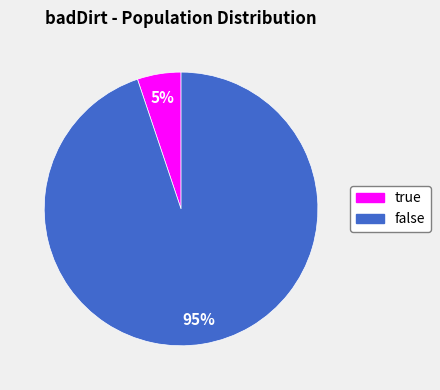

Rank the categories by value from lowest to highest.

true, false